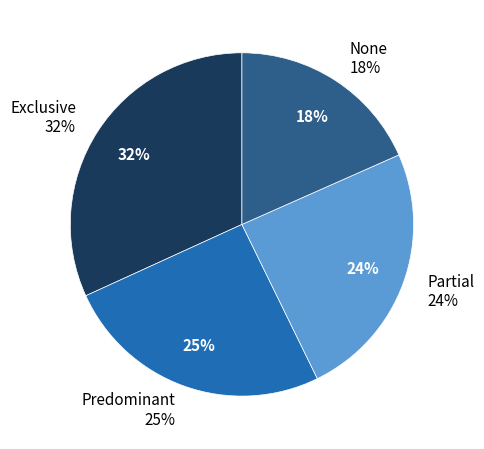

How many segments does this pie chart have?

4